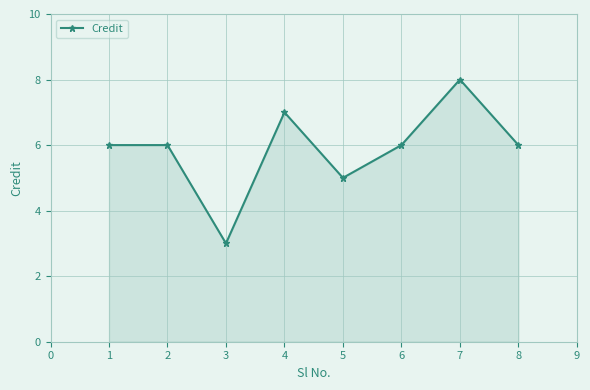

How many points are lower than both their immediate neighbors (excluding endpoints)?

2